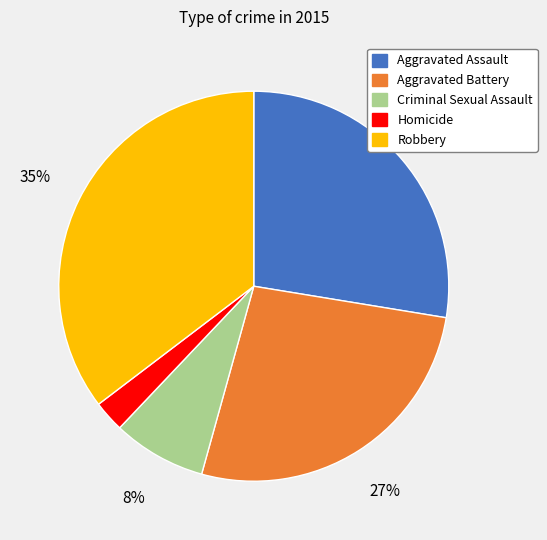

Which category has the smallest portion of the pie?

Homicide